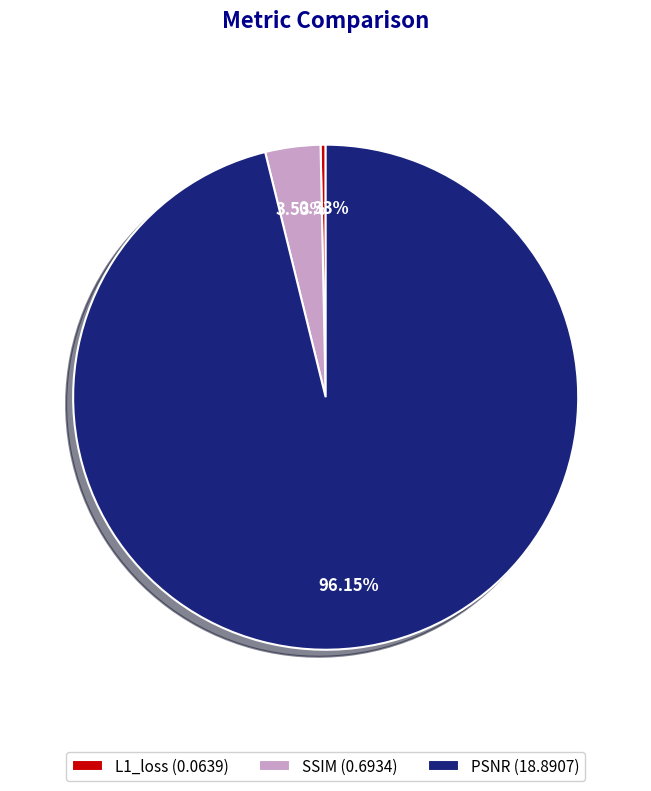

Between L1_loss (0.0639) and SSIM (0.6934), which is larger?

SSIM (0.6934)